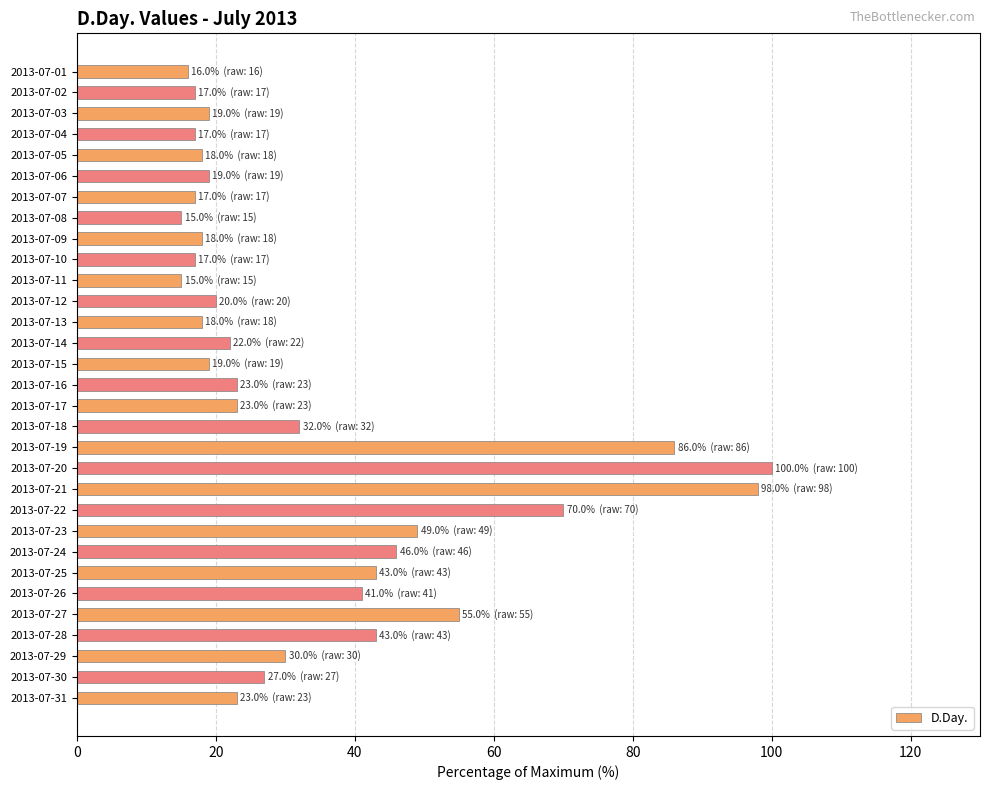

What is the value of the 17th bar from the top?

23.0